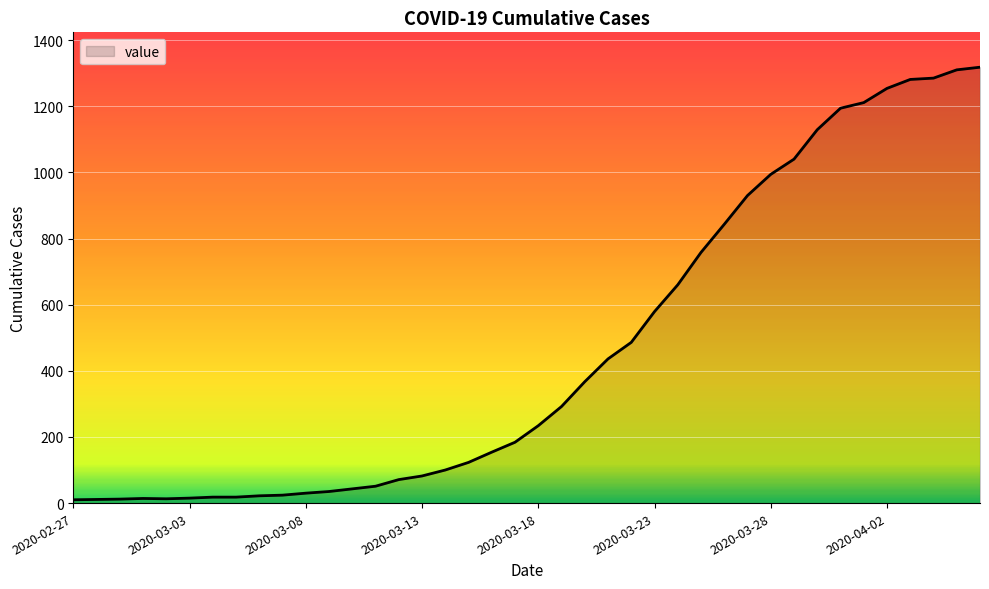

What is the difference between the maximum and minimum values?

1308